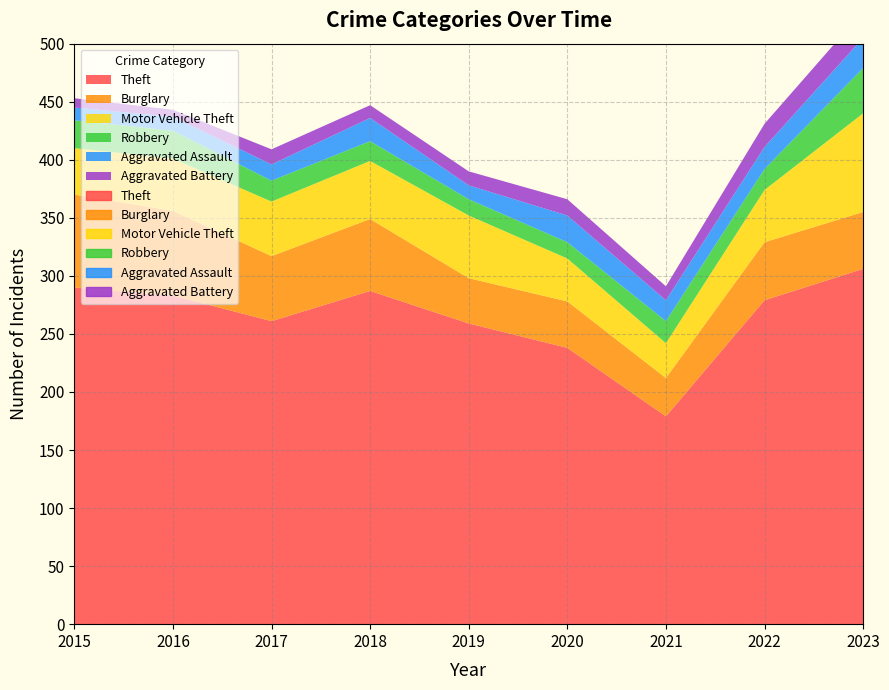

Where is the first local minimum for Burglary?

2017